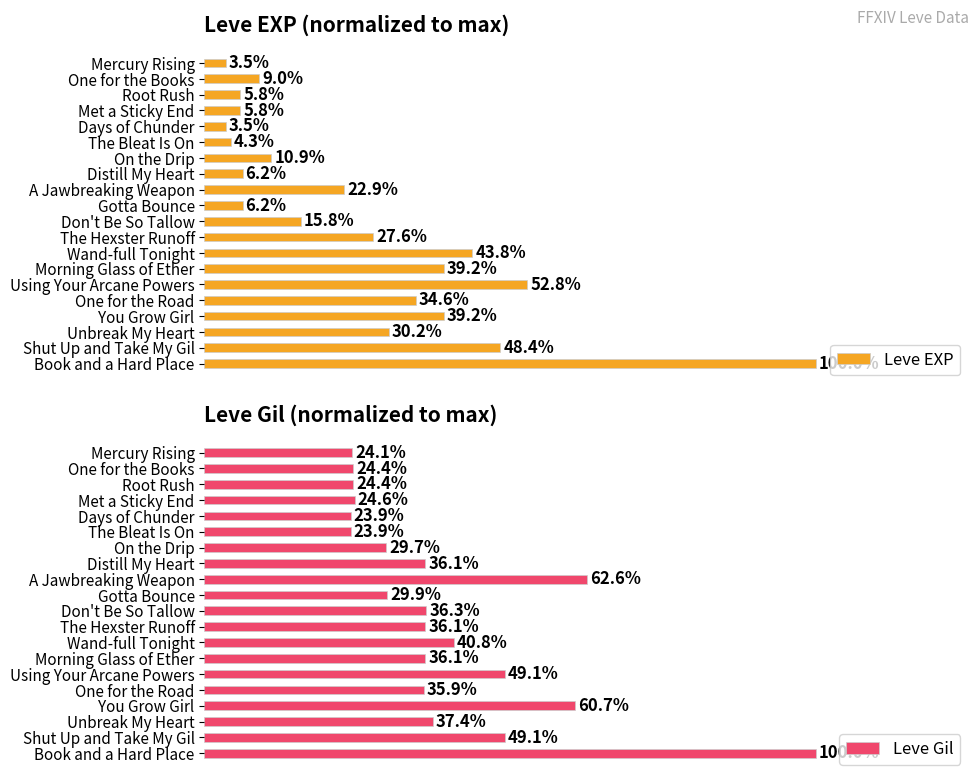

Which category has the highest value in the Leve EXP series?

Book and a Hard Place